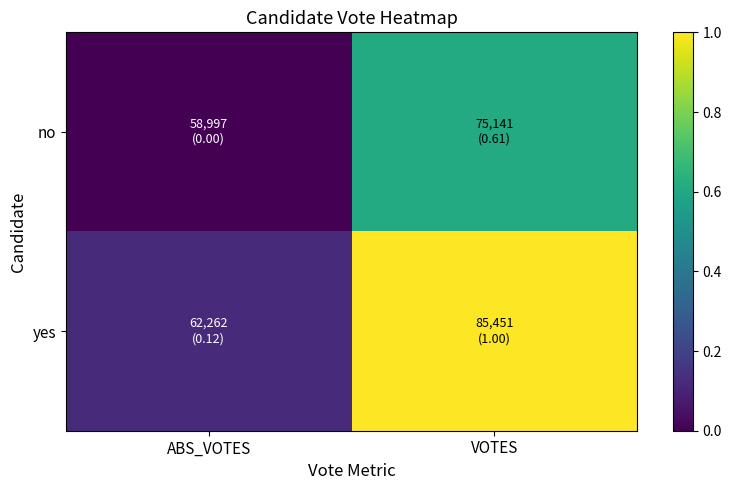

What is the difference between the highest and lowest values at VOTES?

0.4